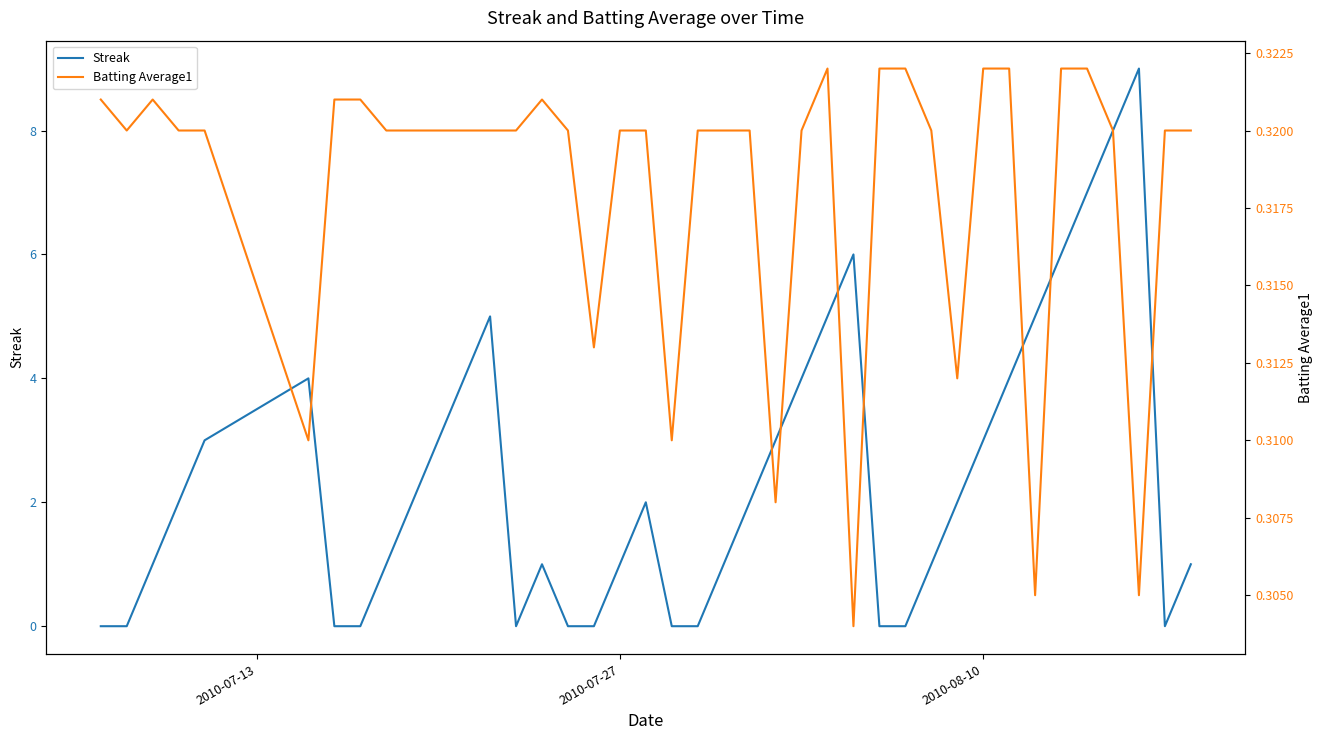

At how many categories does at least one series exceed 0?

40